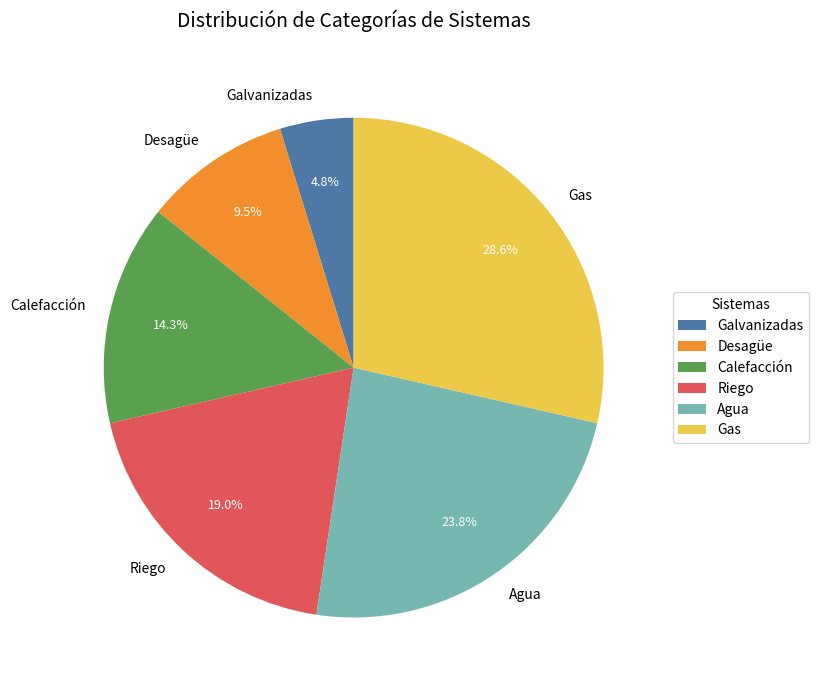

Does Riego represent more than half of the total?

No